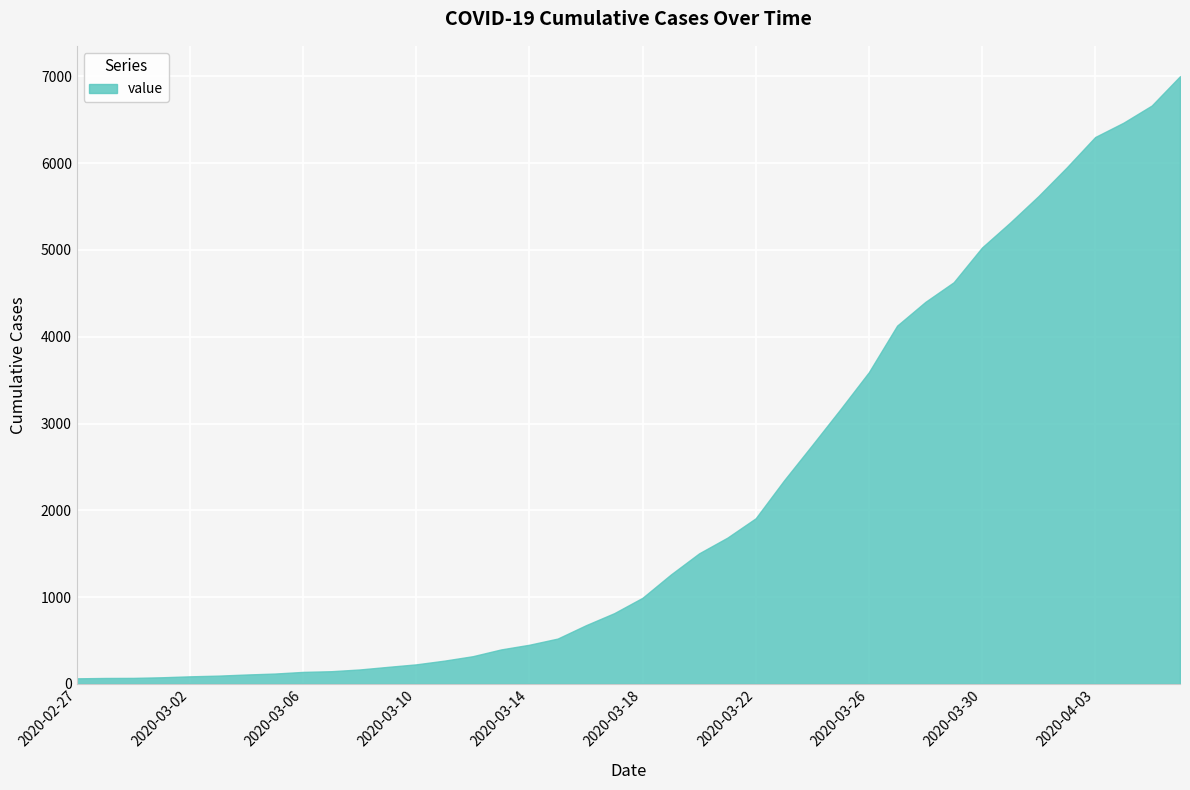

What is the maximum value shown in the chart?

7002